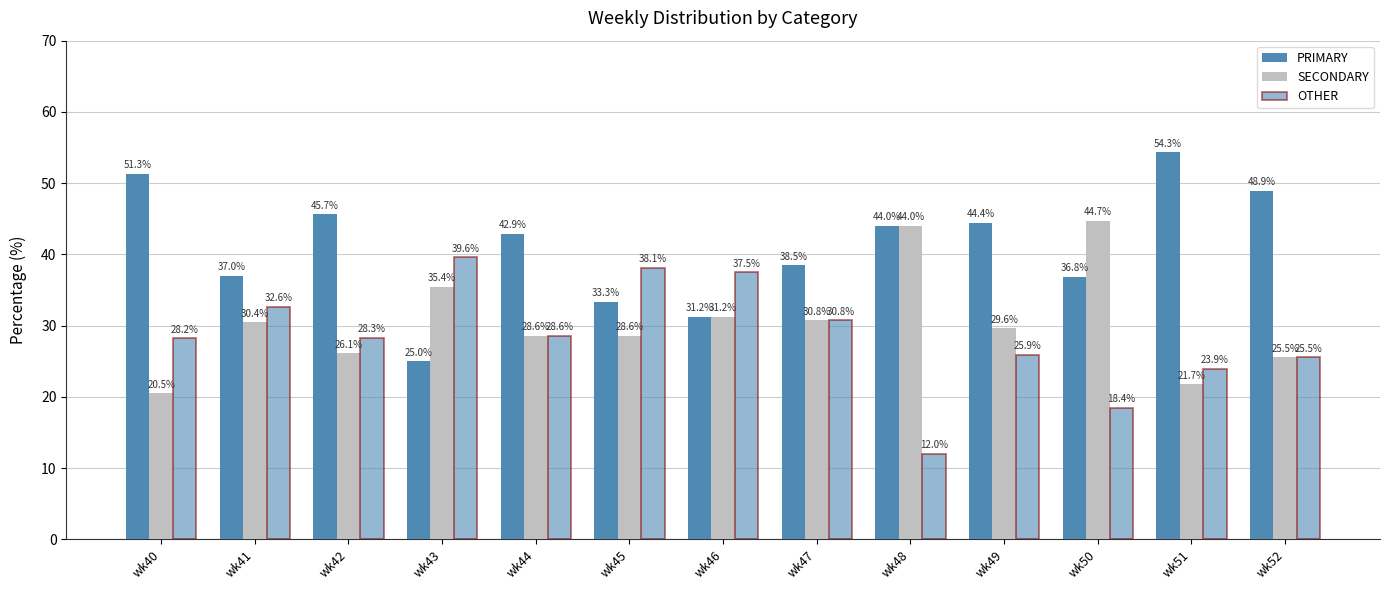

How many groups of bars are there?

13